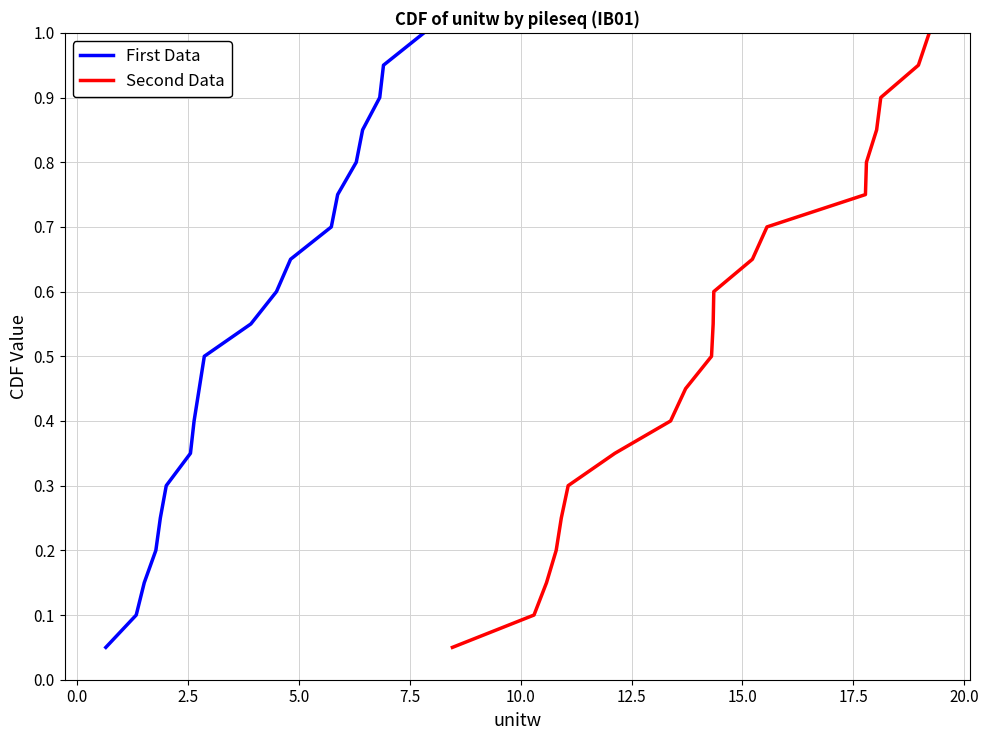

What is the minimum value for Second Data?

0.1